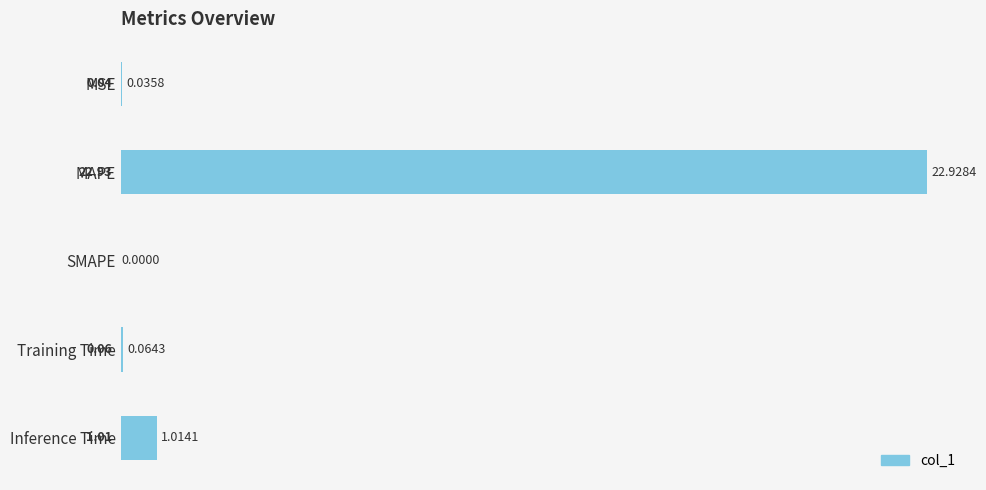

Between MAPE and SMAPE, which is larger?

MAPE